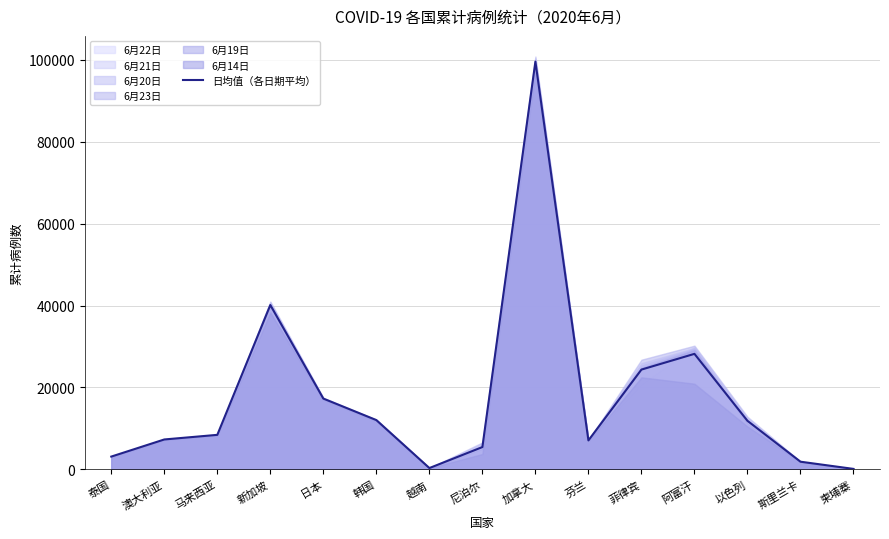

List the labels in order of value, smallest first.

柬埔寨, 越南, 斯里兰卡, 泰国, 尼泊尔, 芬兰, 澳大利亚, 马来西亚, 以色列, 韩国, 日本, 菲律宾, 阿富汗, 新加坡, 加拿大